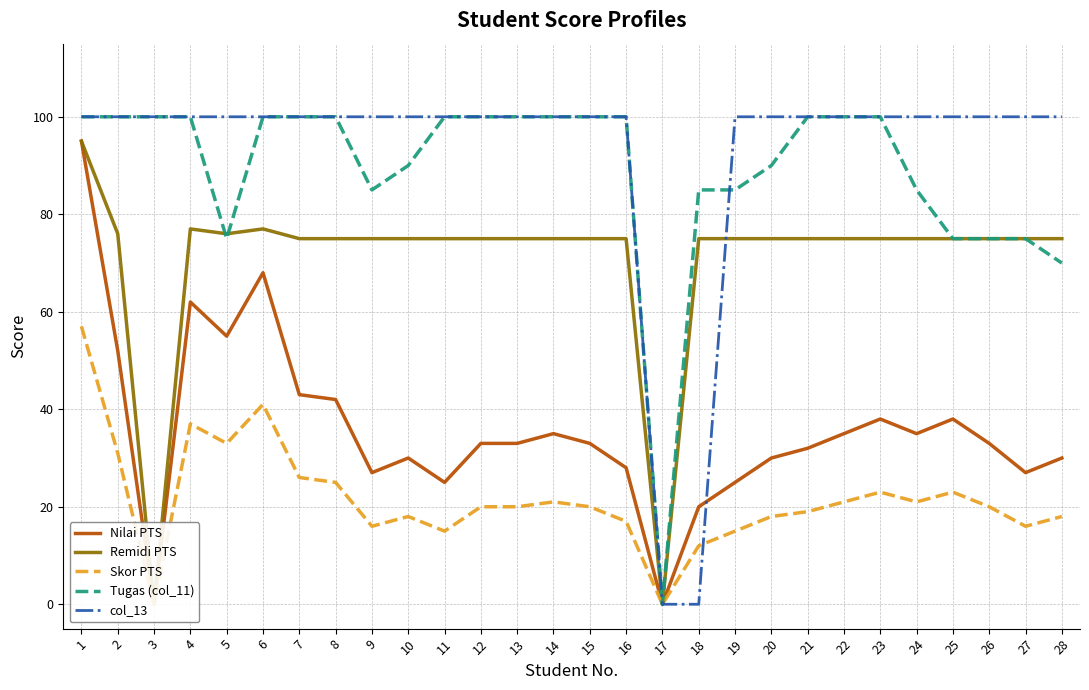

How many categories are shown in the chart?

28